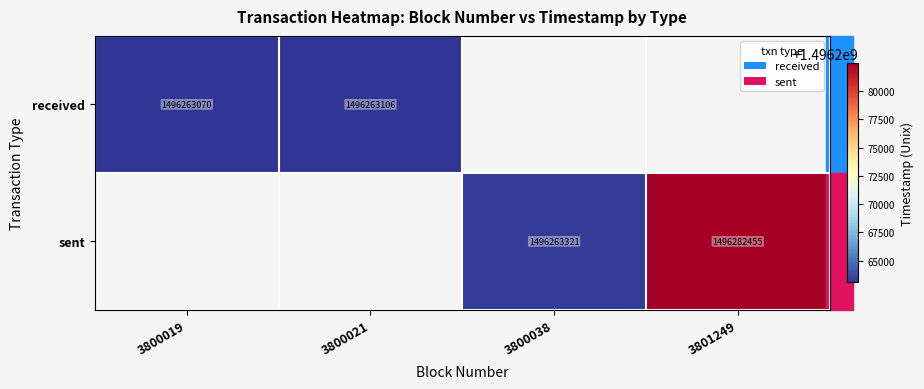

The value of received at 3800021 is 2512680841. True or false?

False